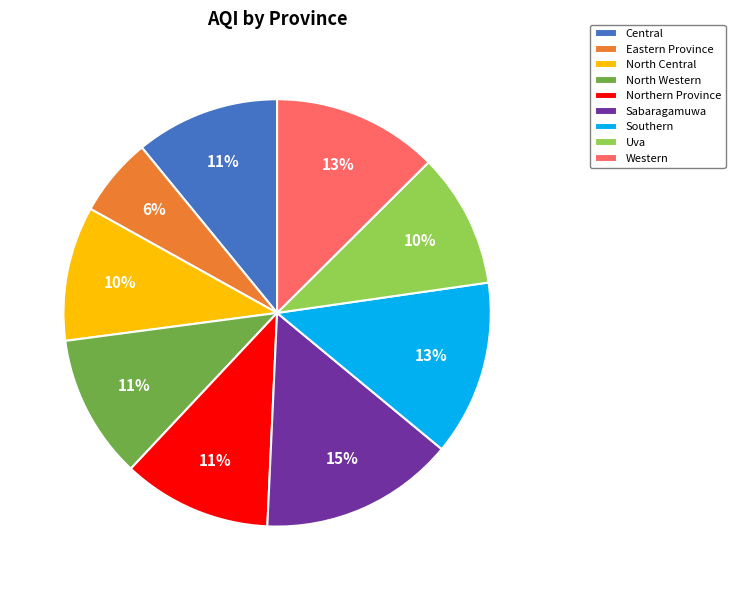

Which category has the smallest portion of the pie?

Eastern Province